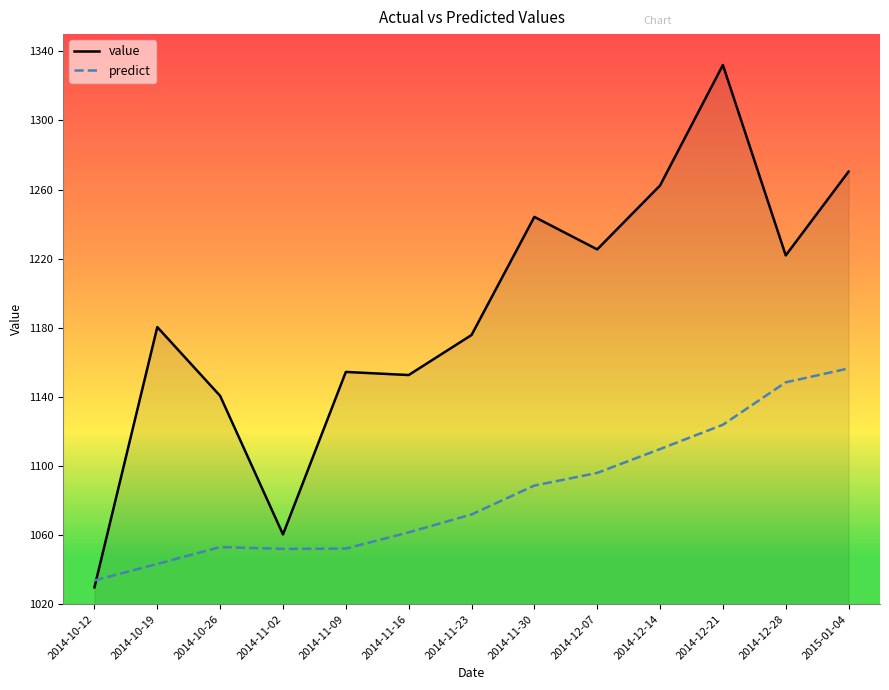

In predict, how many points are higher than both neighbors (excluding endpoints)?

1